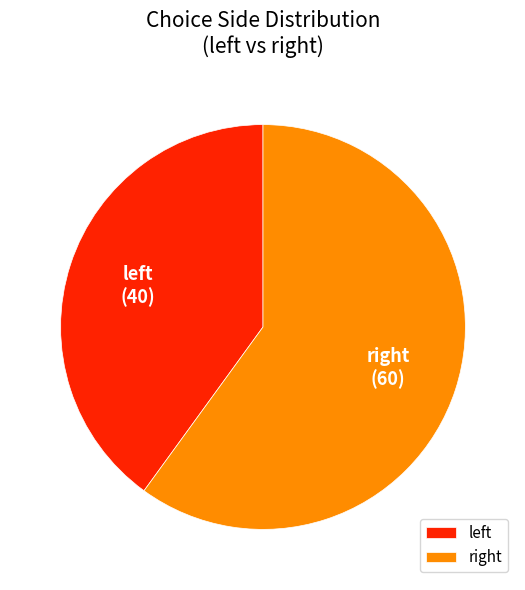

Count the number of slices in the pie.

2